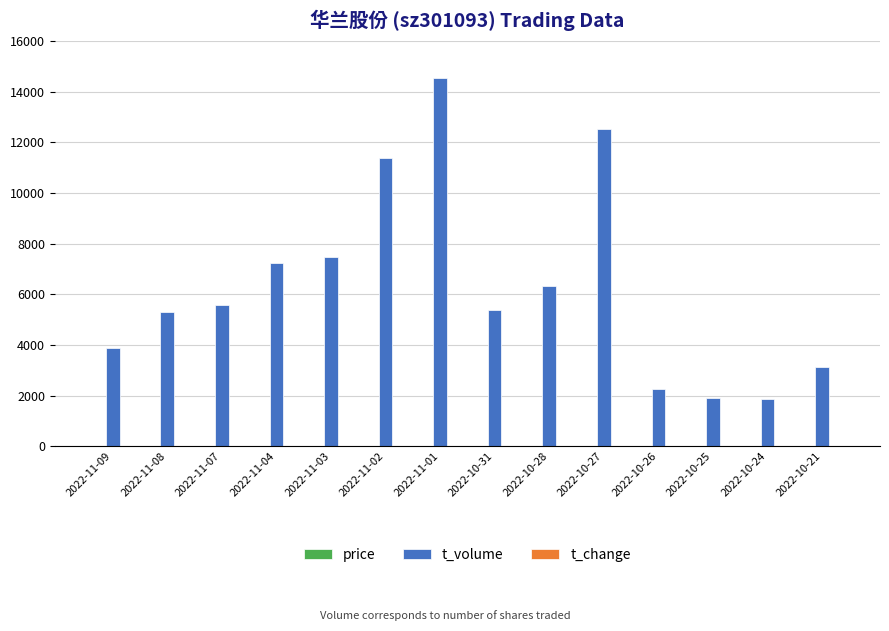

Which label corresponds to the largest value in the chart?

2022-11-01